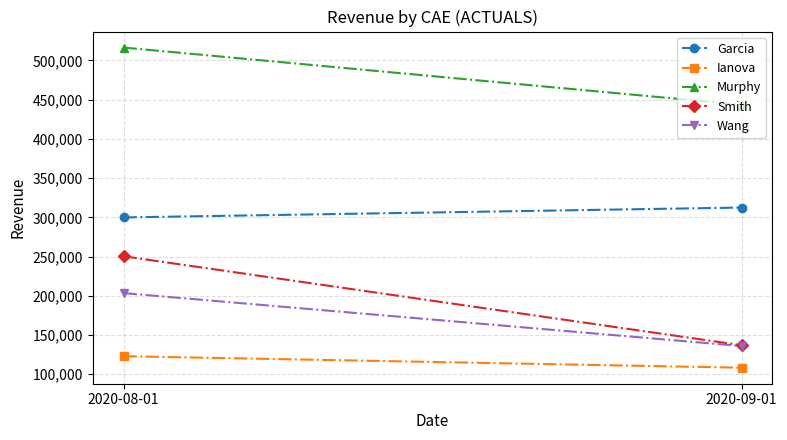

At which label is Murphy closest to 479881?

2020-09-01